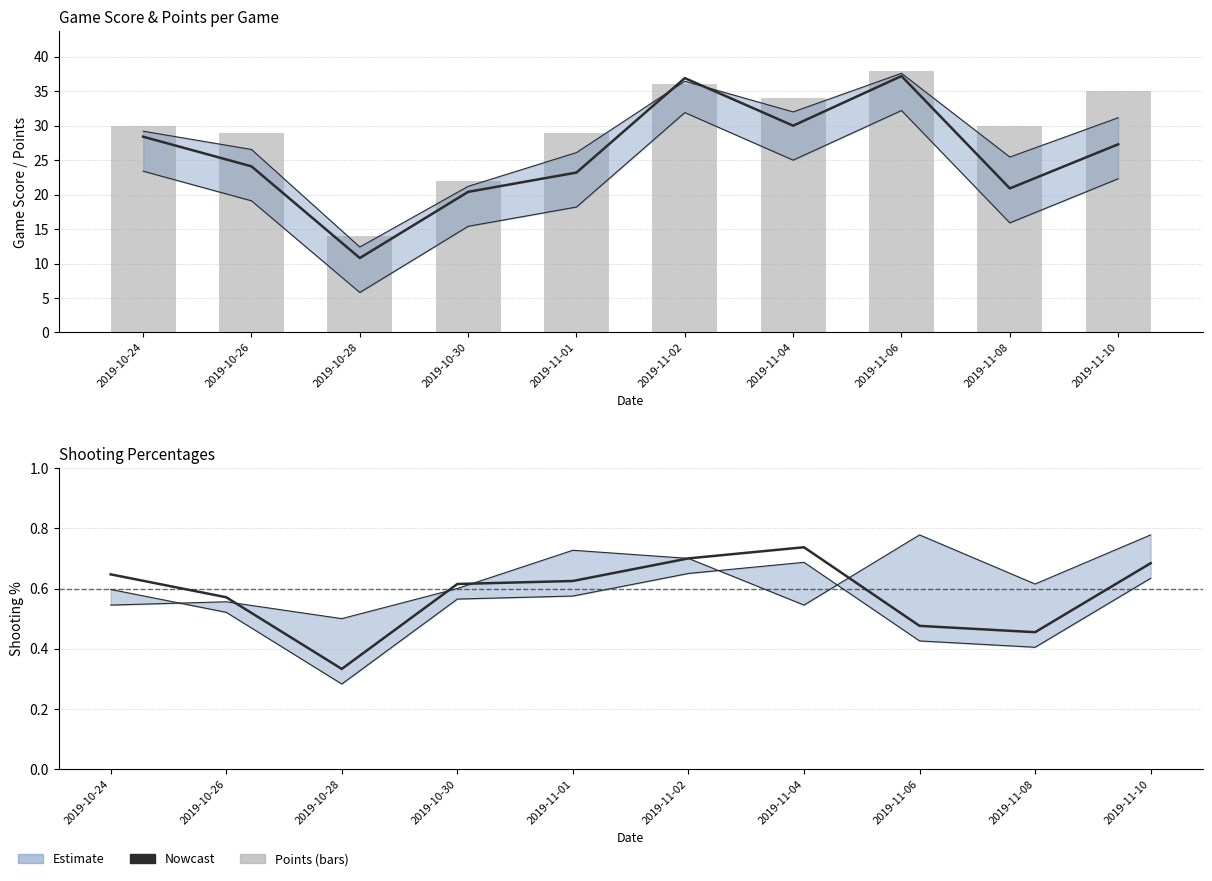

Does the chart contain stacked bars?

No